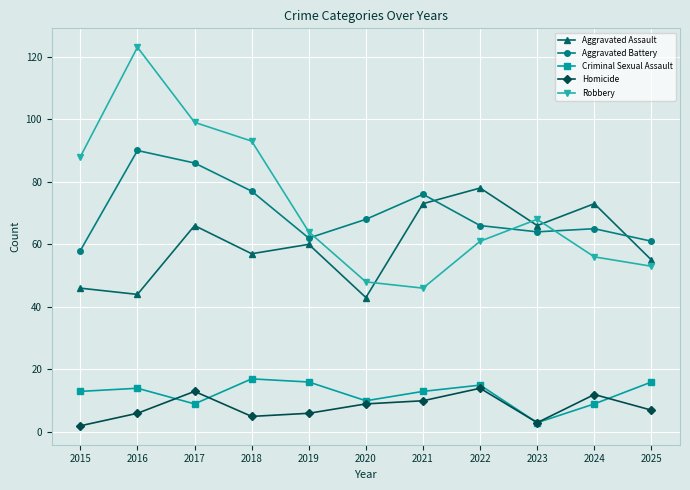

The value of Criminal Sexual Assault at 2019 is 11. True or false?

False